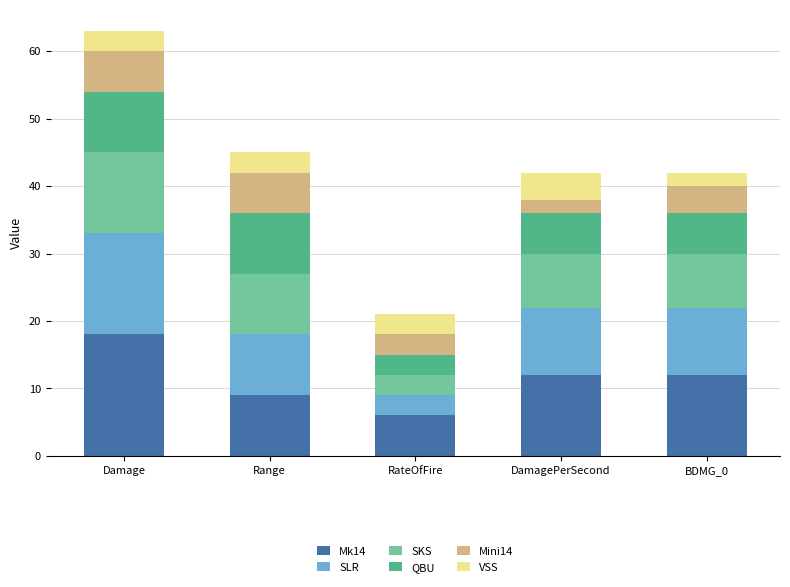

What is the total value across all series at Damage?

63